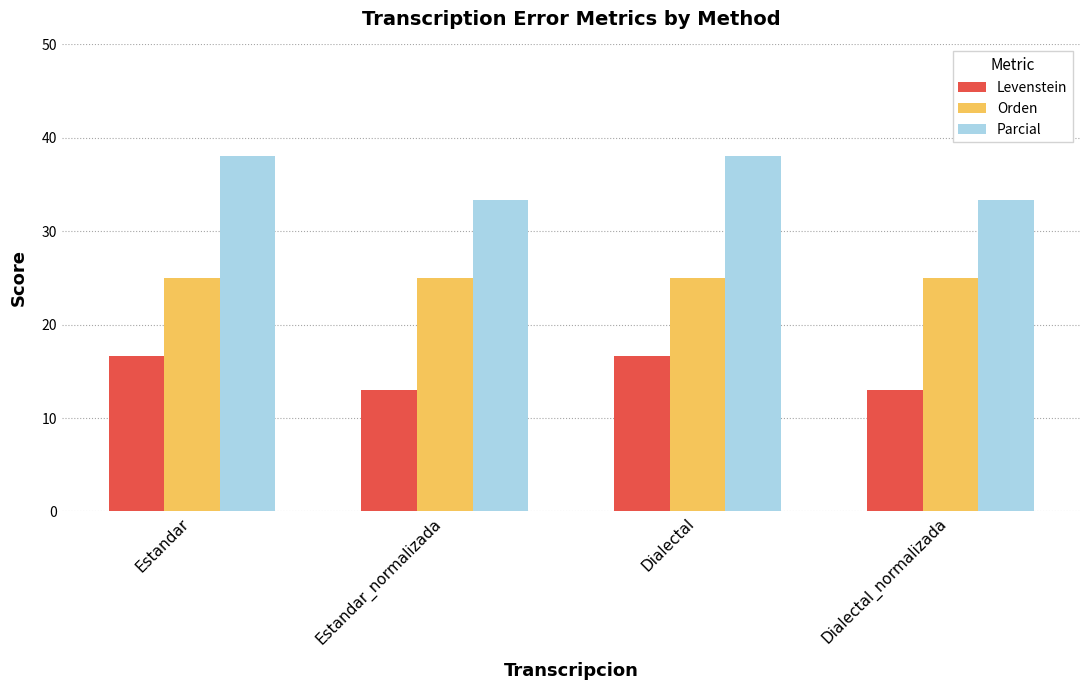

List the series in order of their peak value, lowest first.

Levenstein, Orden, Parcial